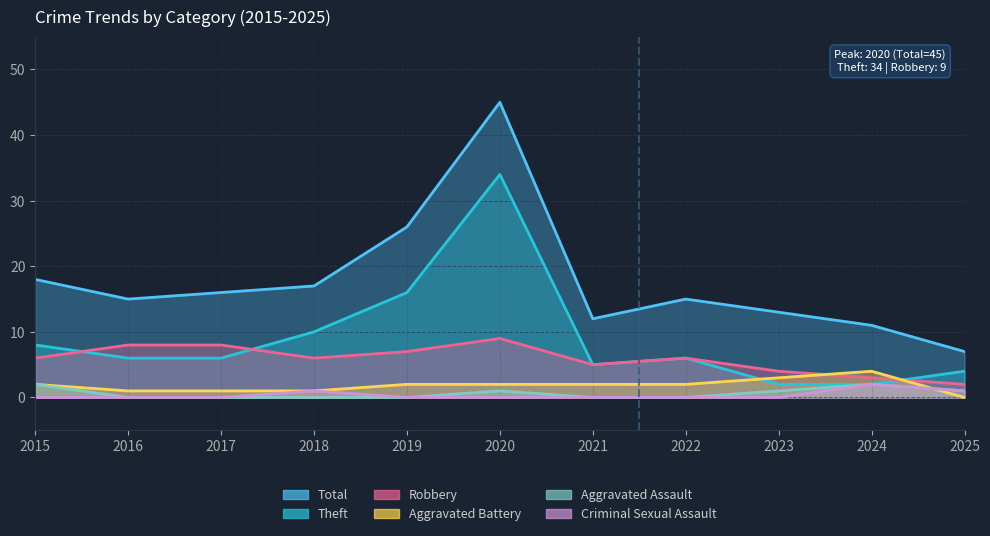

Is the value of Total at 2021 greater than the value of Aggravated Battery at 2016?

Yes